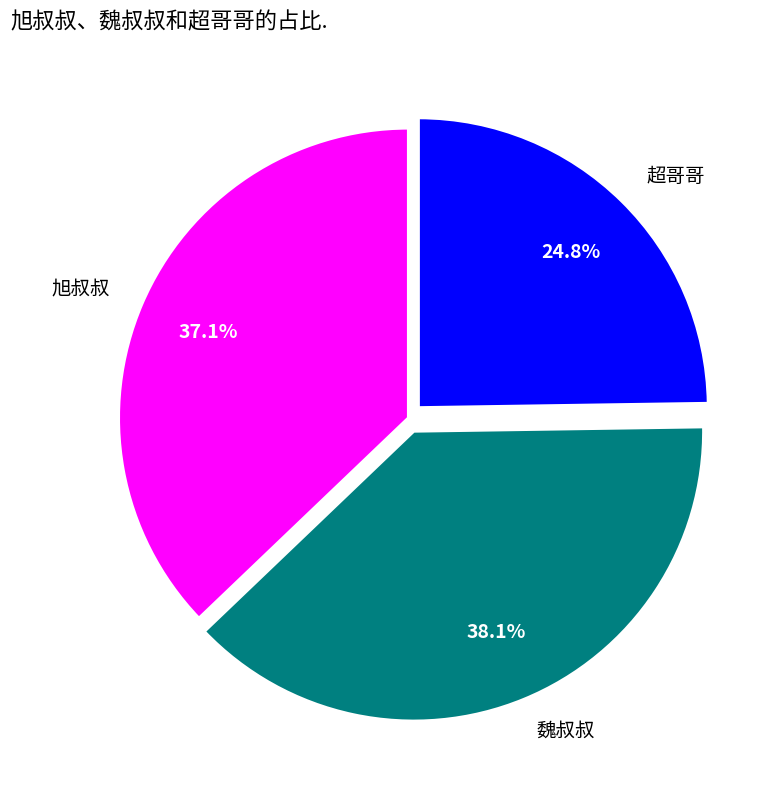

Is the sum of 魏叔叔 and 旭叔叔 greater than half?

Yes